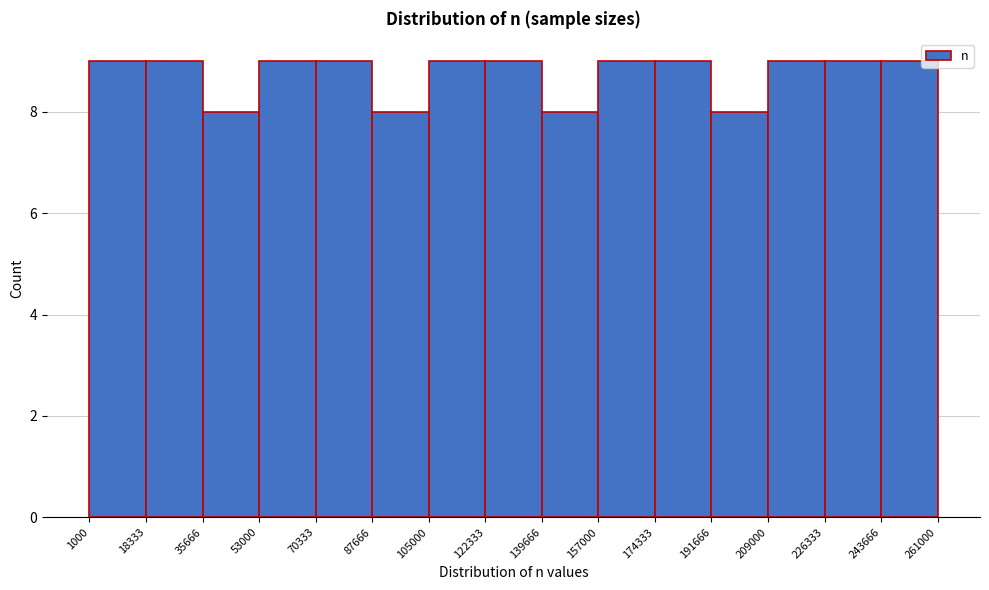

Reading left to right, list every bar in this chart as the range it spans on the x-axis followed by its height. The values are not printed on the chart, so give them approximately, as read against the axis.

1000 to 18333: 9
18333 to 35666: 9
35666 to 53000: 8
53000 to 70333: 9
70333 to 87666: 9
87666 to 105000: 8
105000 to 122333: 9
122333 to 139666: 9
139666 to 157000: 8
157000 to 174333: 9
174333 to 191666: 9
191666 to 209000: 8
209000 to 226333: 9
226333 to 243666: 9
243666 to 261000: 9